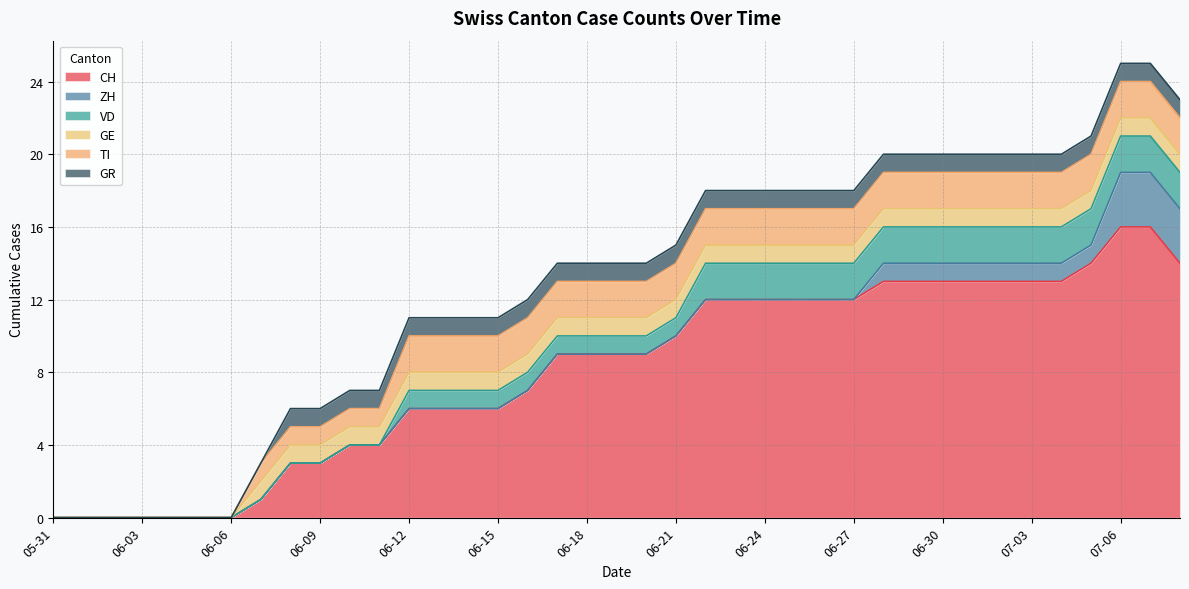

What is the label of the 18th point from the left?

2020-06-17